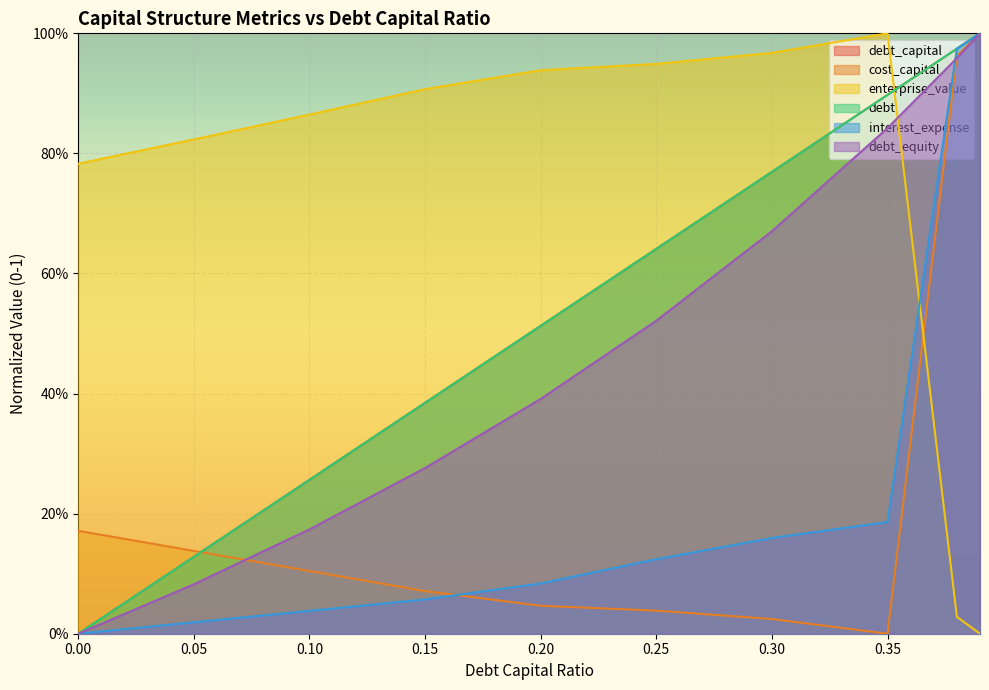

Rank the series by their maximum value, from highest to lowest.

debt_capital, cost_capital, enterprise_value, debt, interest_expense, debt_equity